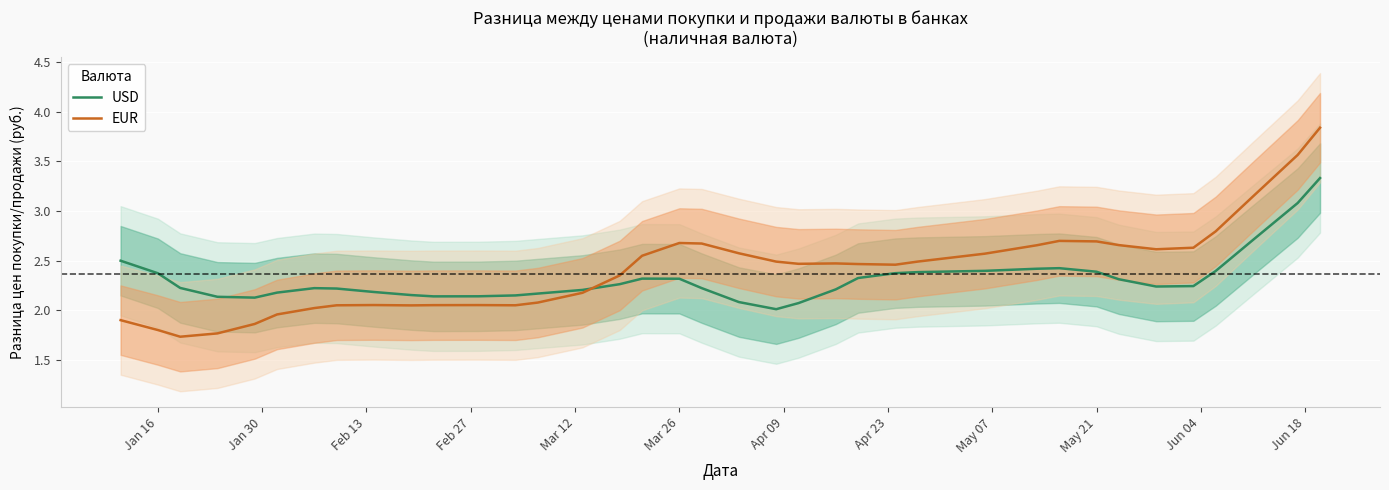

True or false: USD has a value of 2.3 at Mar 26.

True